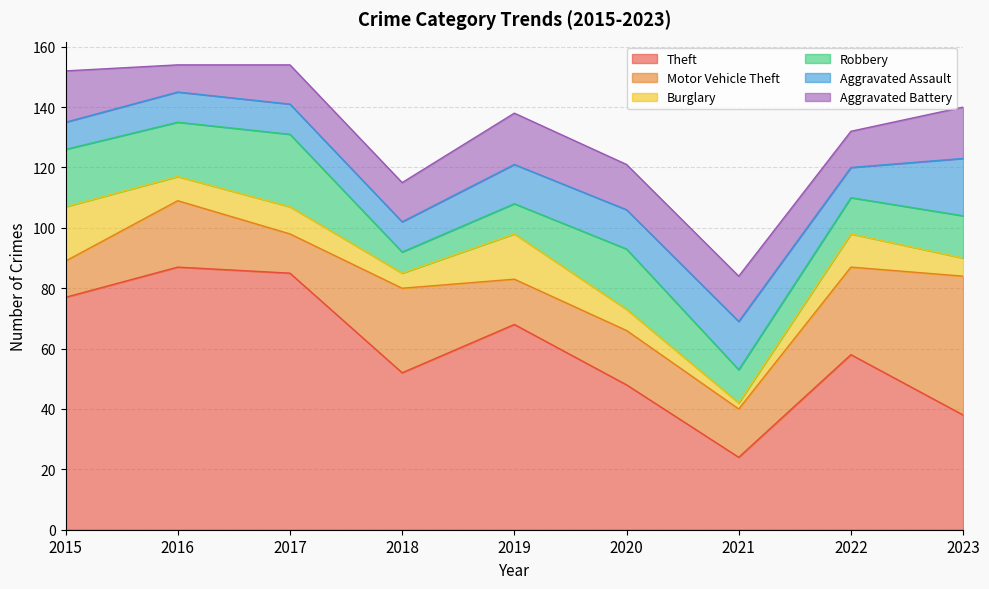

At 2022, list the series in order from smallest to largest.

Aggravated Assault, Burglary, Robbery, Aggravated Battery, Motor Vehicle Theft, Theft